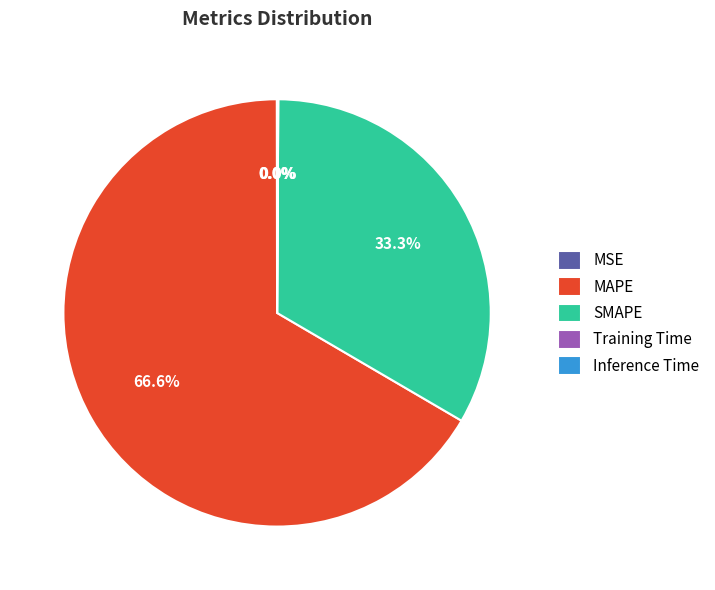

Do MAPE and SMAPE together represent more than half of the pie?

Yes